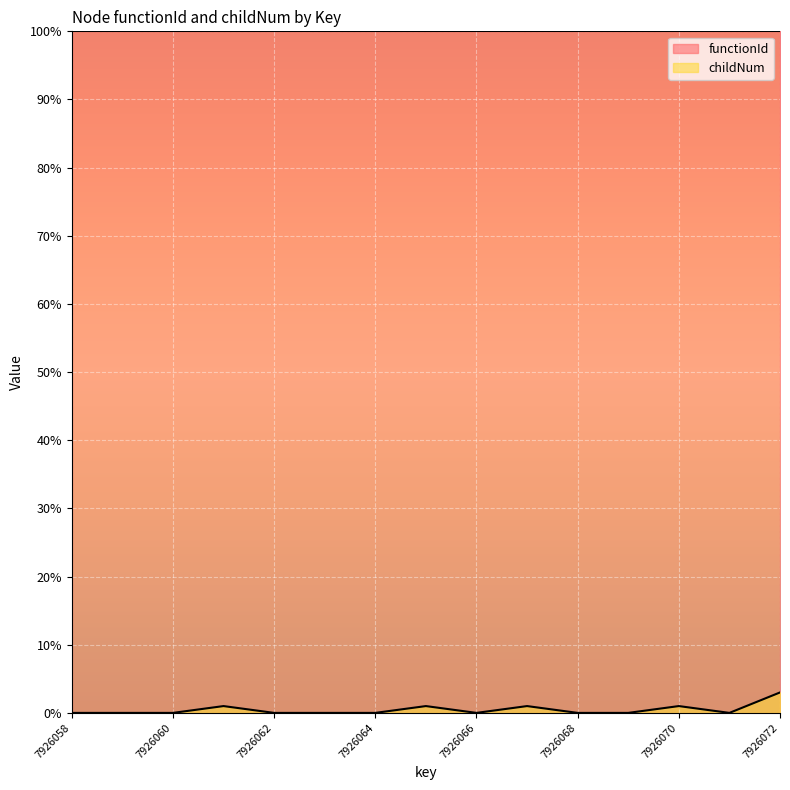

What is the sum of the values at 7926072 and 7926058?

3